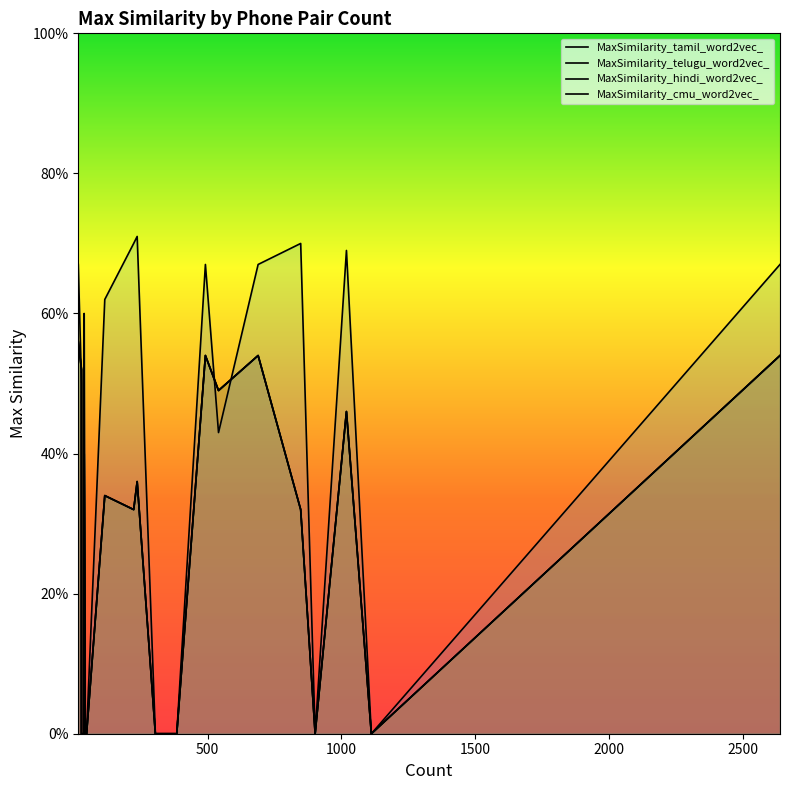

Which series has the widest spread of values?

MaxSimilarity_cmu_word2vec_